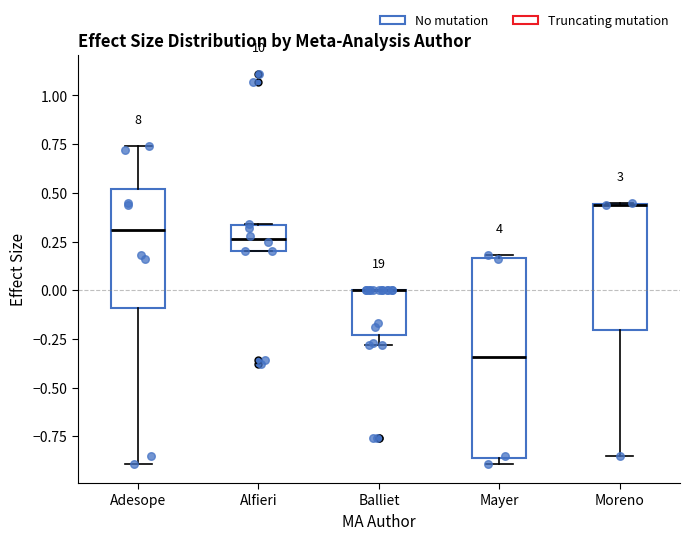

Comparing the boxes themselves (not the whiskers), which one is the tallest?

Mayer